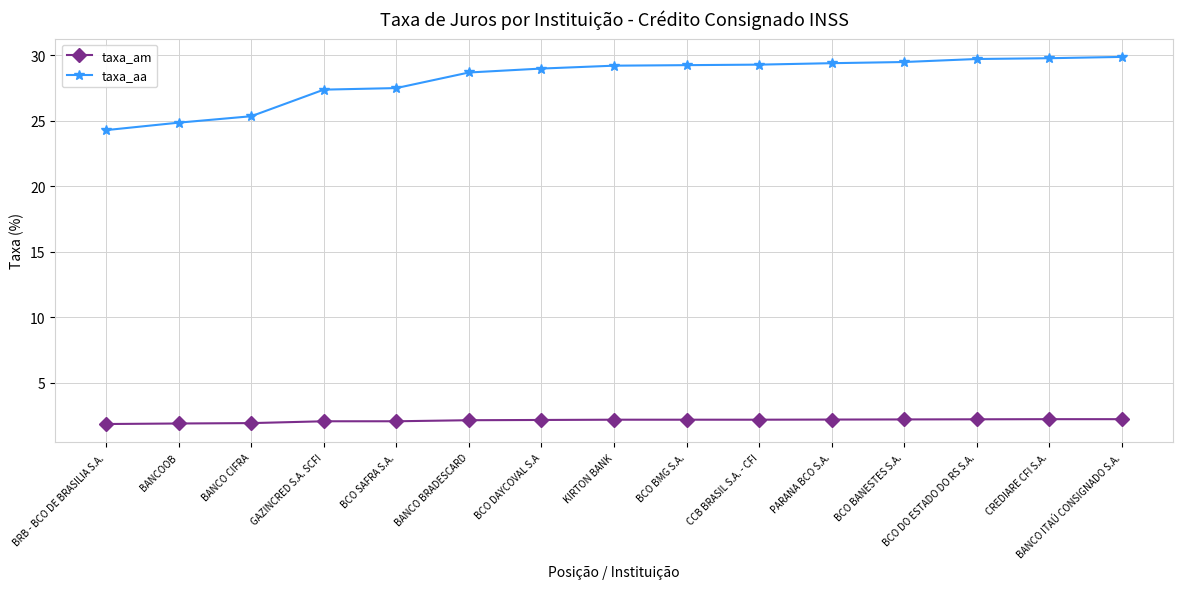

Count the number of data series in this chart.

2